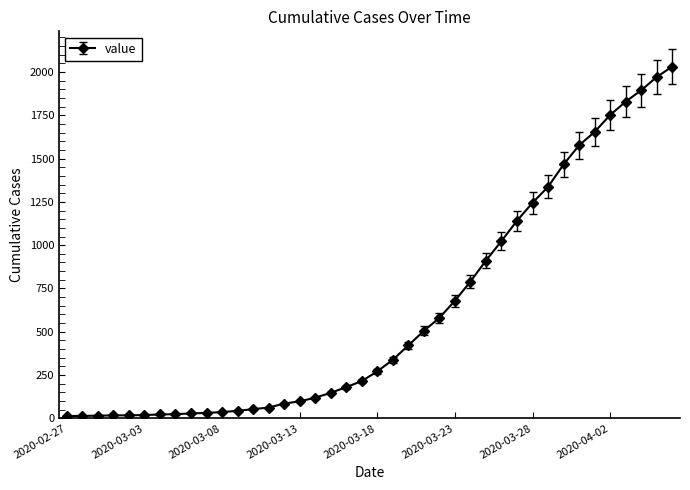

What is the sum of all values?

24656